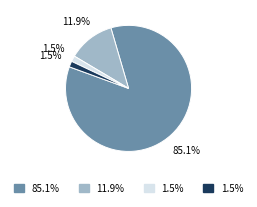

To the nearest percent, what is the average slice percentage?

25%